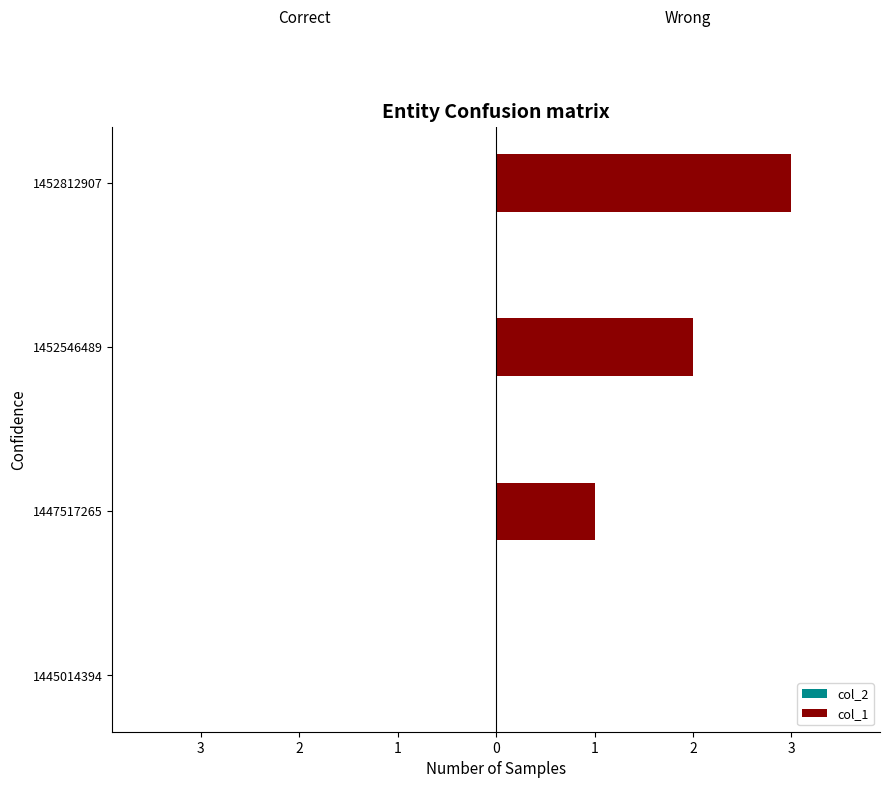

Are the bars grouped side by side (vs. stacked)?

No